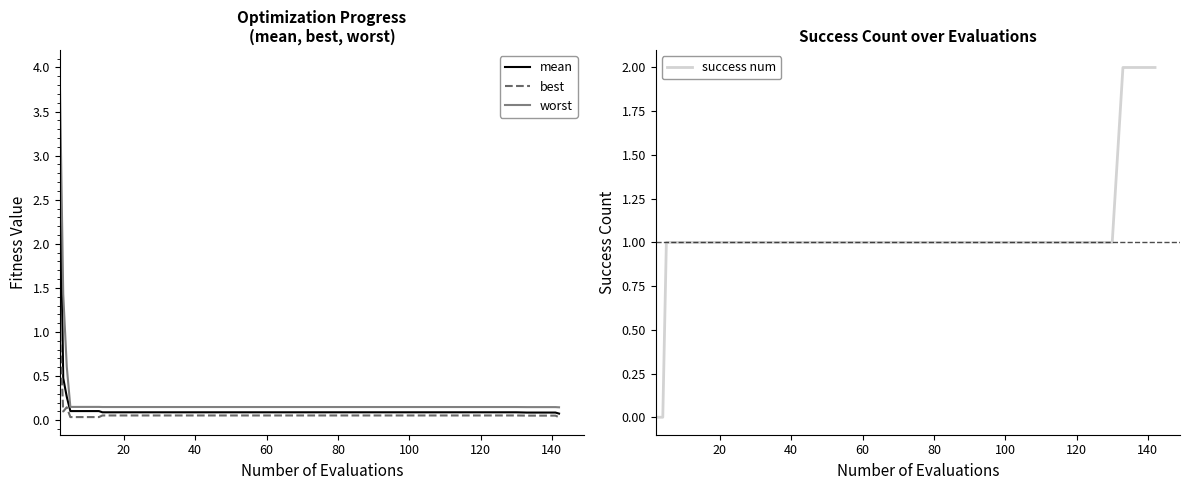

What is the maximum value for best?

1.1